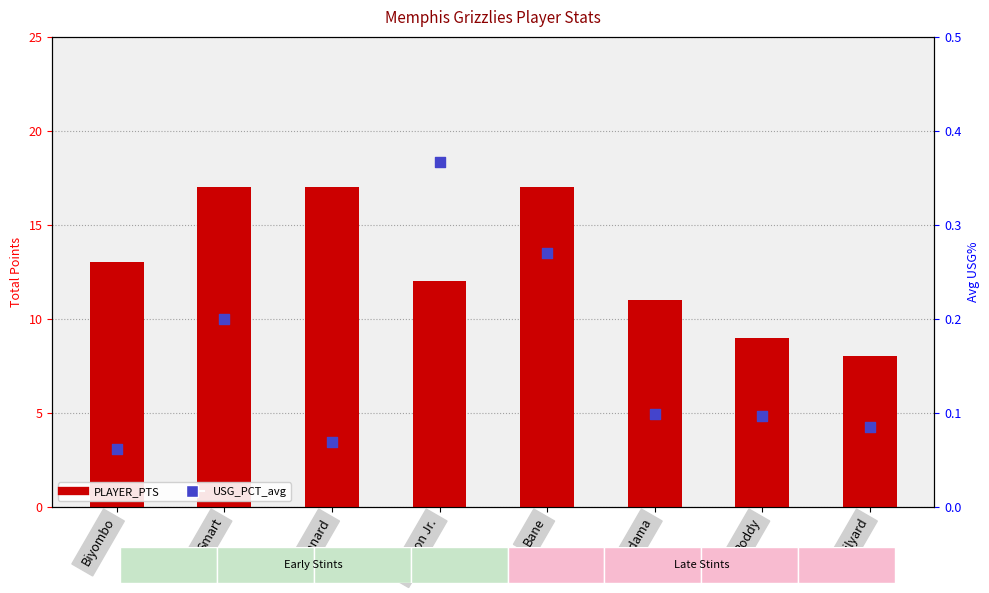

Which series contains the lowest Y value?

USG_PCT_avg